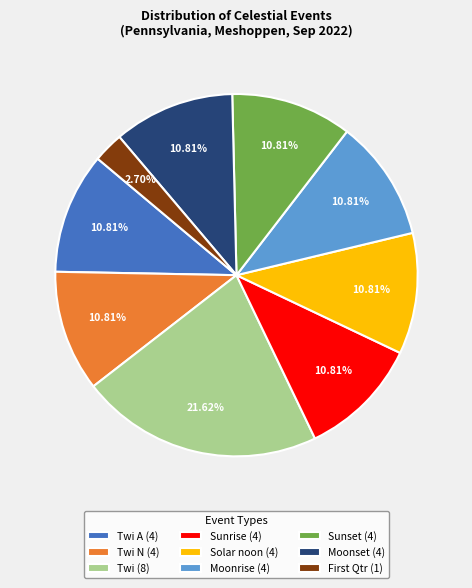

Combined, do Moonrise (4) and Twi A (4) account for over 50%?

No